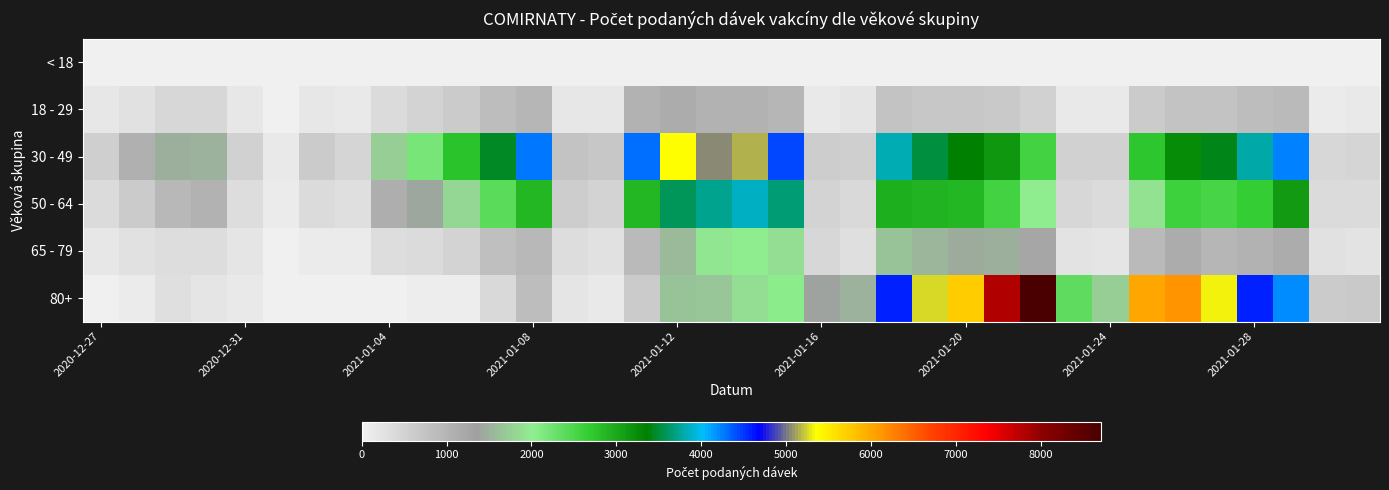

At how many categories does at least one series exceed 1960?

20